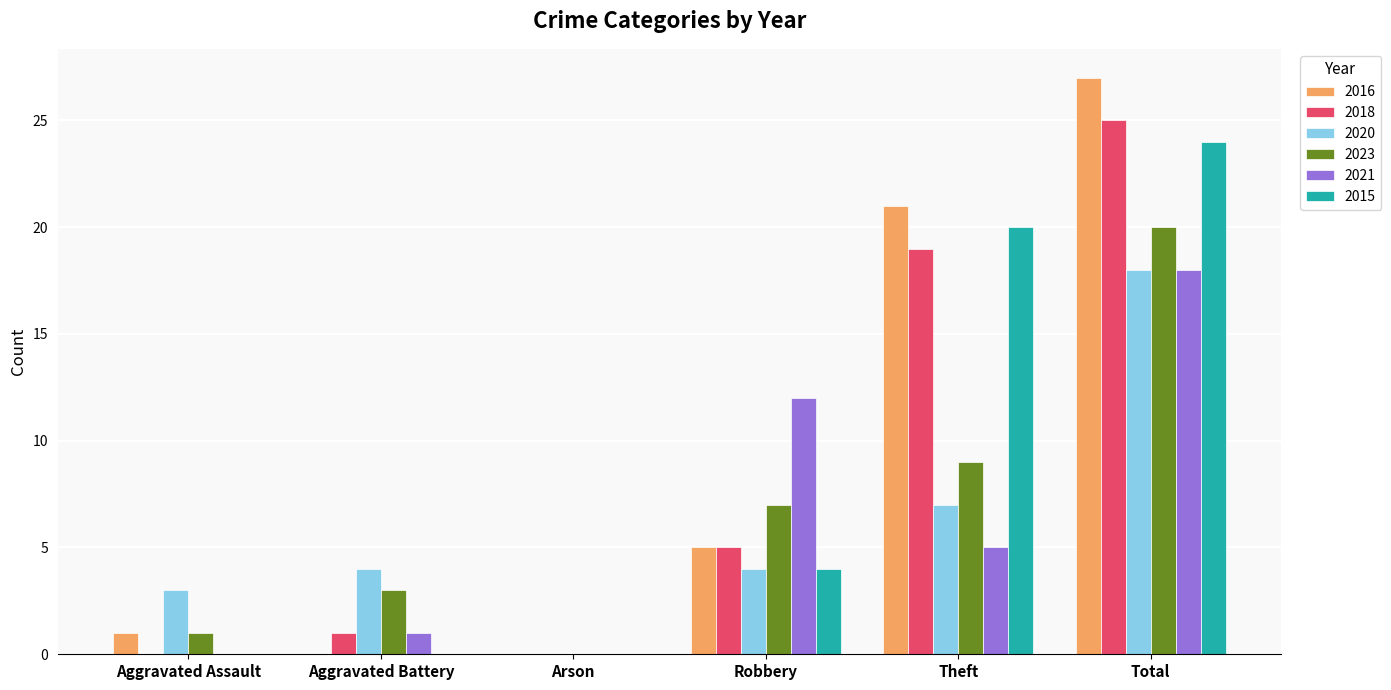

Which category has the highest value in the 2015 series?

Total